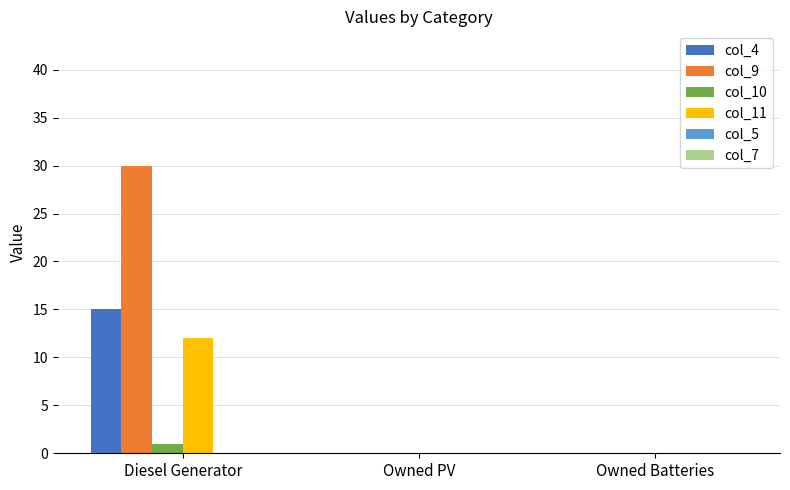

Between Diesel Generator and Owned PV, which series saw the biggest shift?

col_9